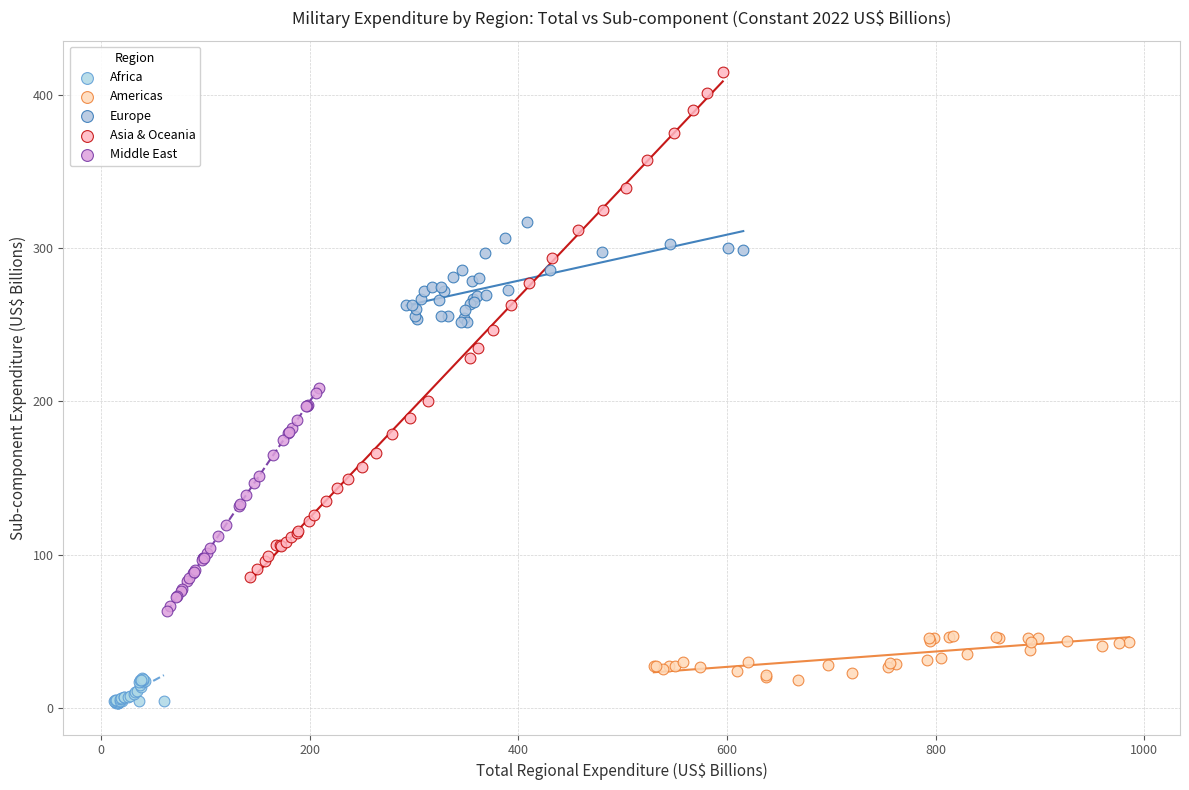

Which series reaches the maximum Y coordinate?

Asia & Oceania